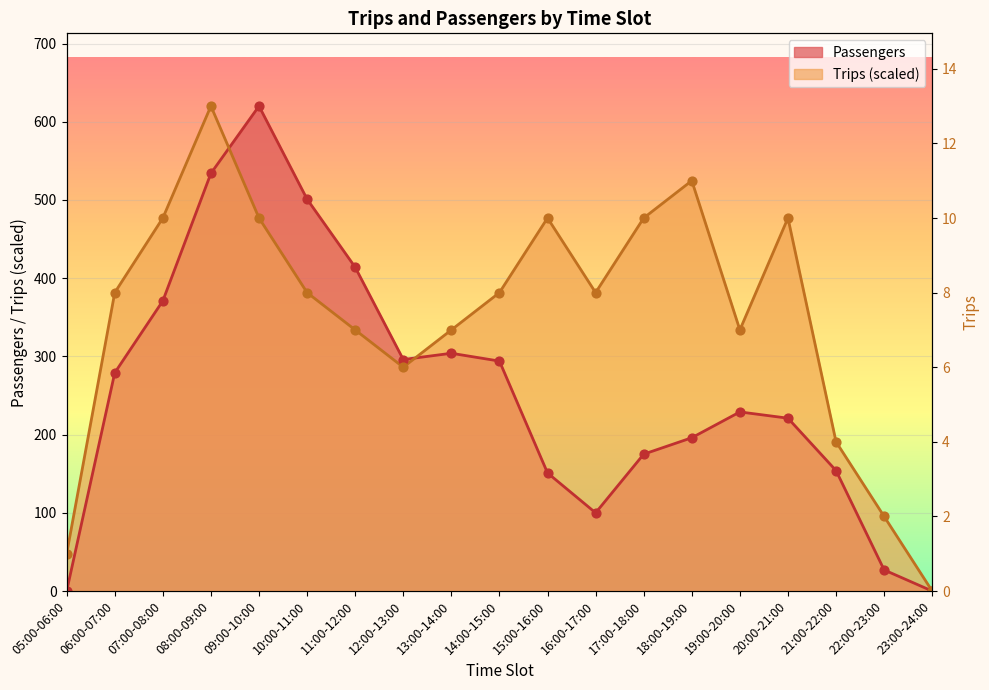

At which category is the sum across all series the highest?

08:00-09:00